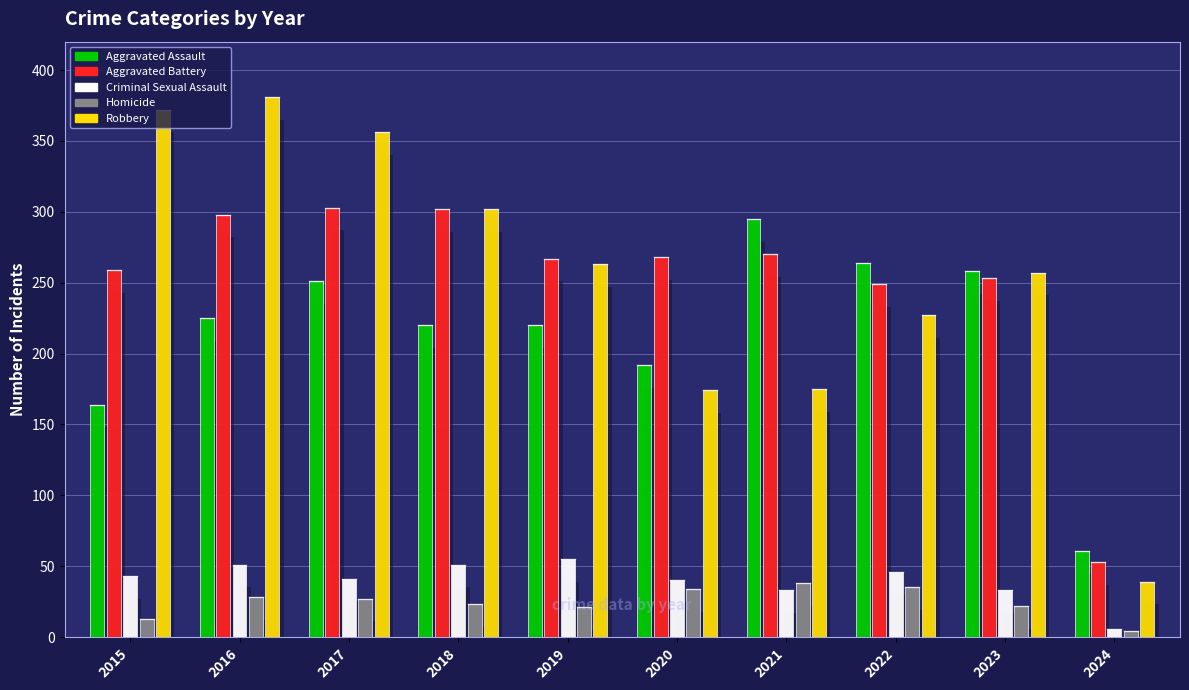

What is the difference between the highest and lowest values at 2016?

353